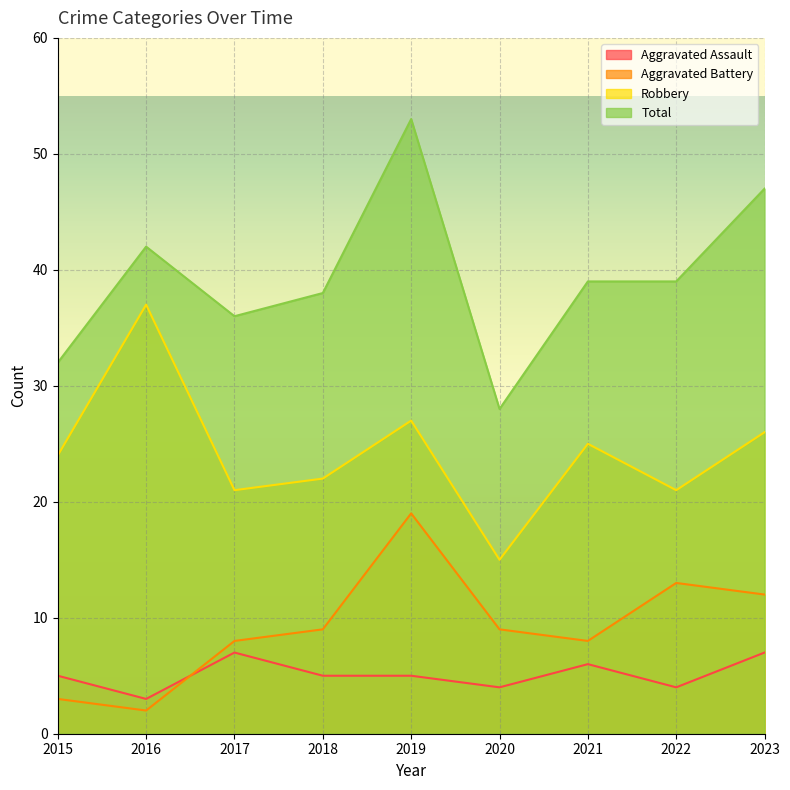

What is the sum of the Aggravated Battery values at 2022 and 2019?

32